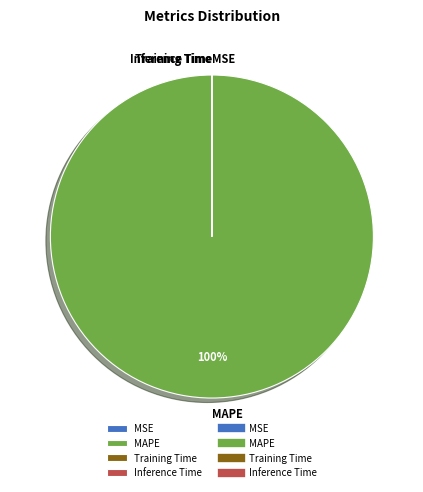

Which slice is the largest?

MAPE